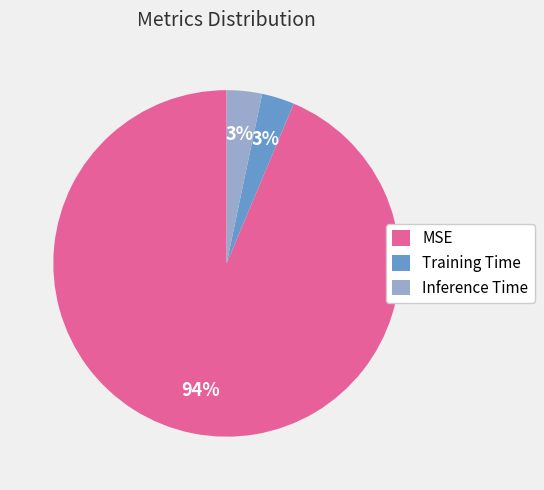

To the nearest percent, what portion does MSE represent?

94%